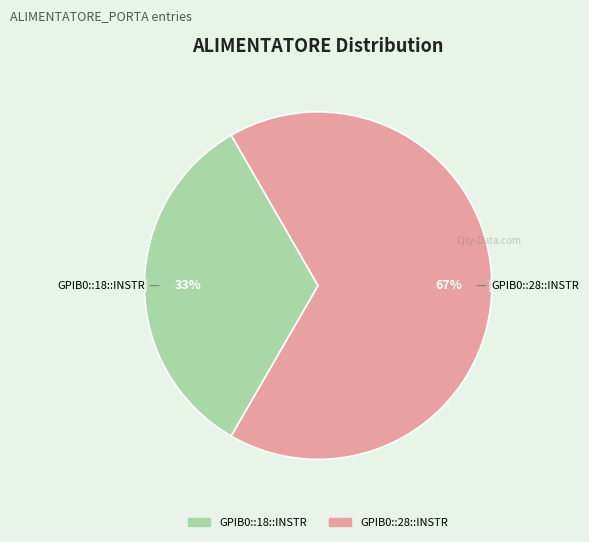

Is the sum of GPIB0::28::INSTR and GPIB0::18::INSTR greater than half?

Yes